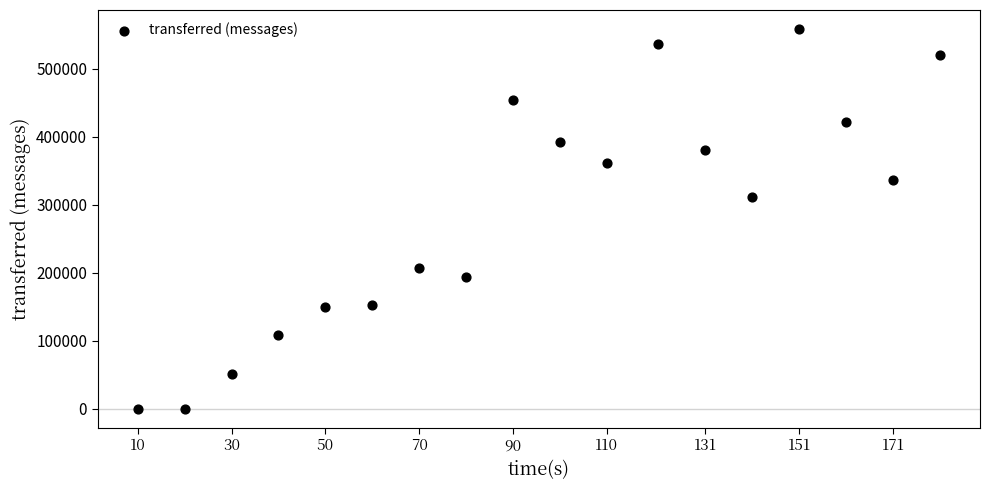

What Y value in the scatter plot is closest to 279310?

310920